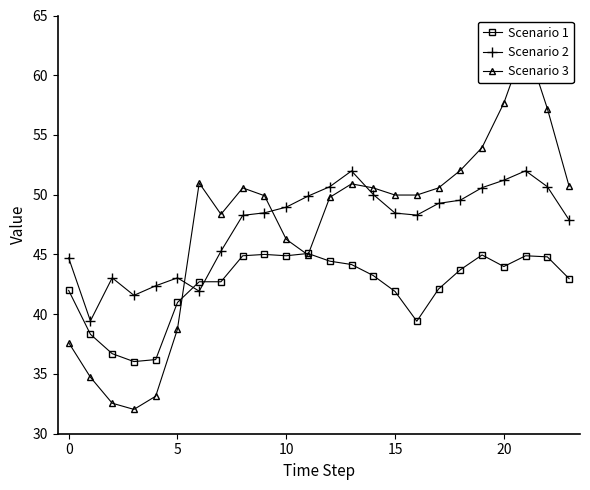

Between 11 and 12, which series saw the biggest shift?

Scenario 3